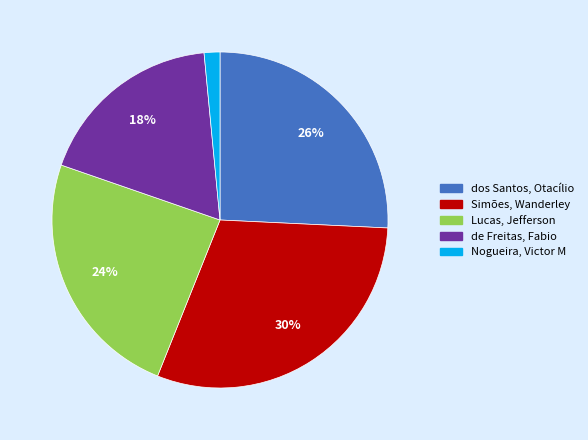

Rank the categories by value from highest to lowest.

Simões, Wanderley, dos Santos, Otacílio, Lucas, Jefferson, de Freitas, Fabio, Nogueira, Victor M